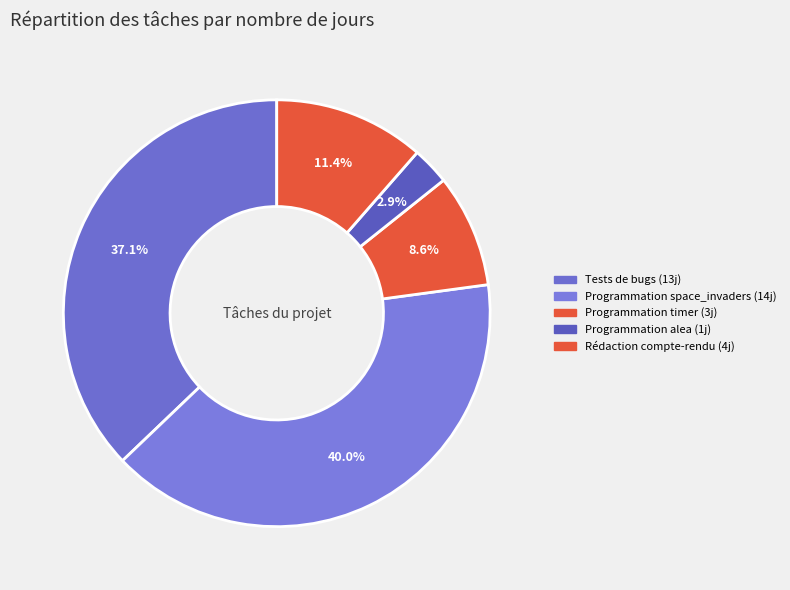

Does any single category account for the majority?

No